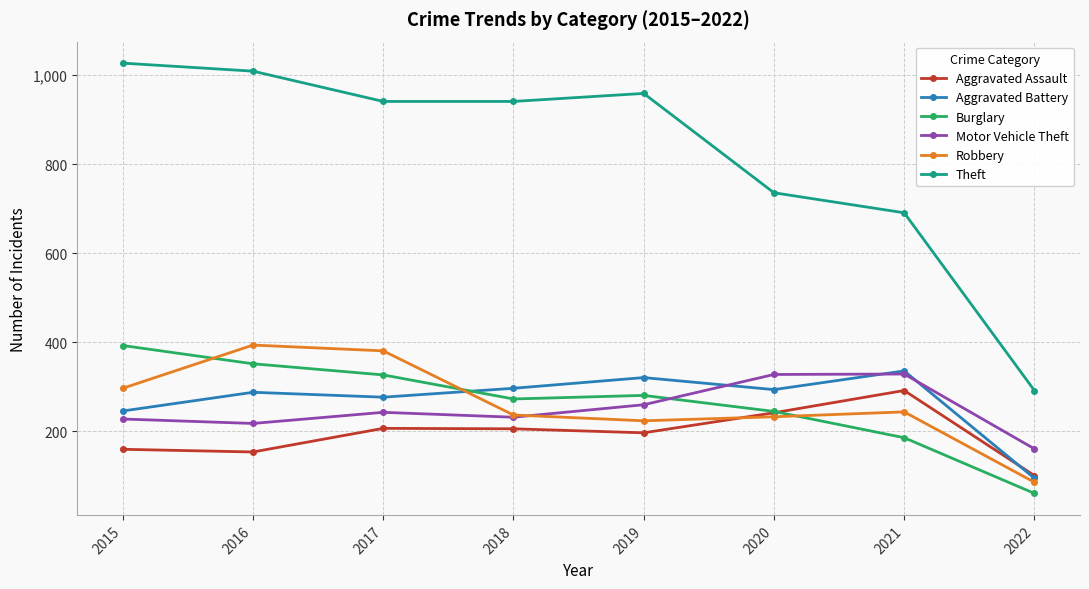

What is the total value across all series at 2020?

2078